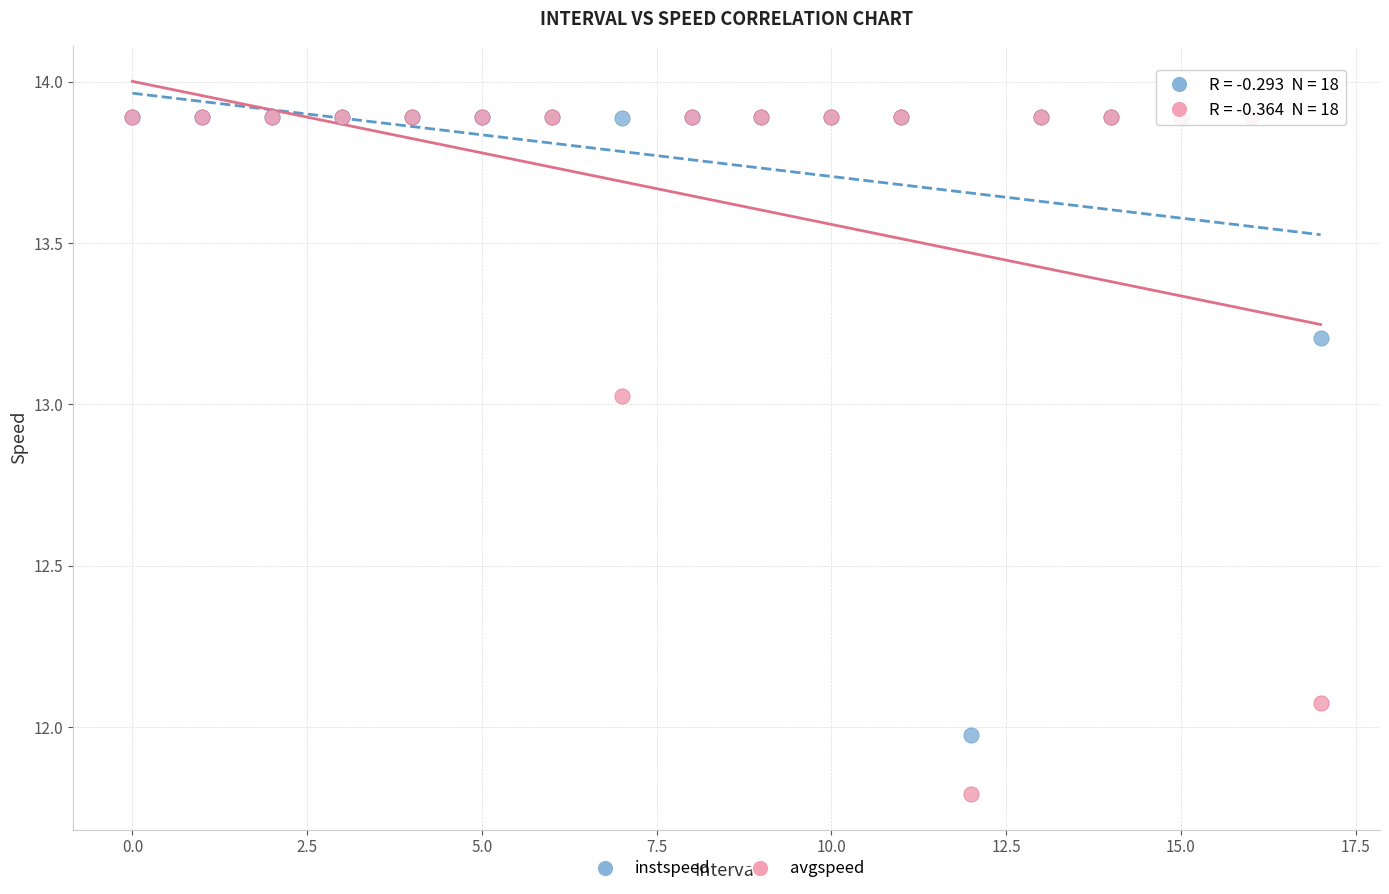

Which series has the widest spread of Y values?

avgspeed